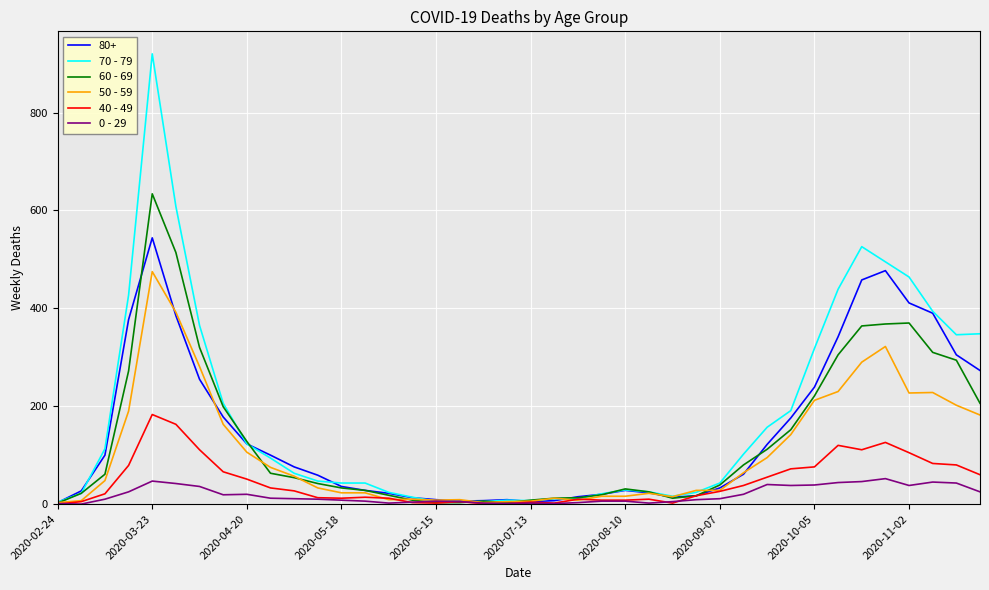

What is the greatest value displayed?

920